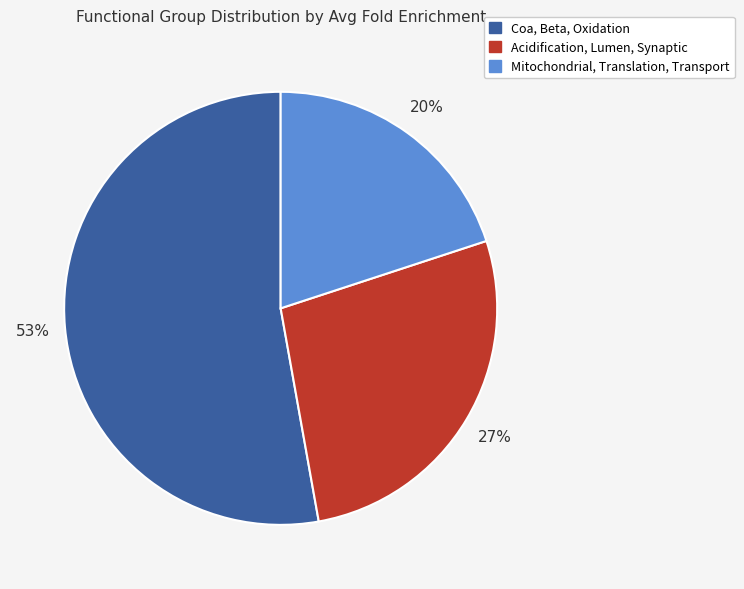

To the nearest percent, what is the combined percentage of Mitochondrial, Translation, Transport and Acidification, Lumen, Synaptic?

47%